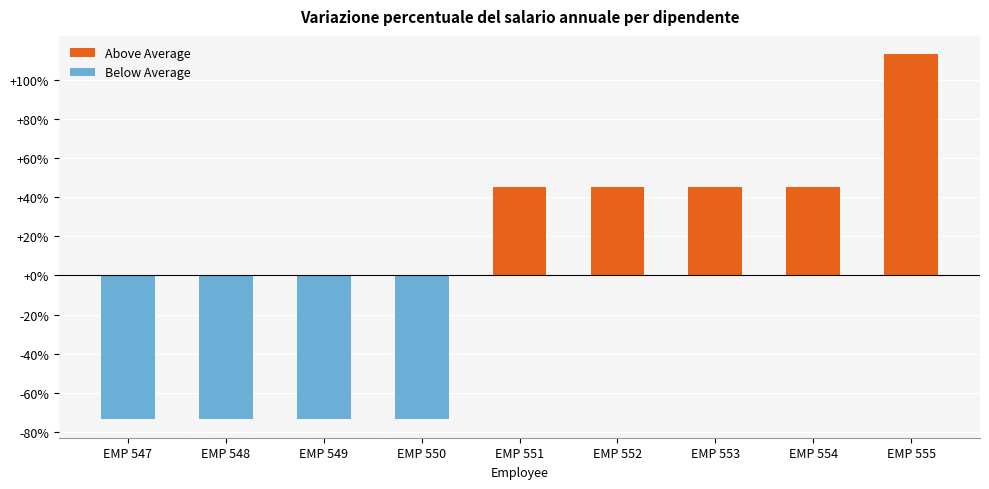

What is the change in value from EMP 549 to EMP 555?

+186.8